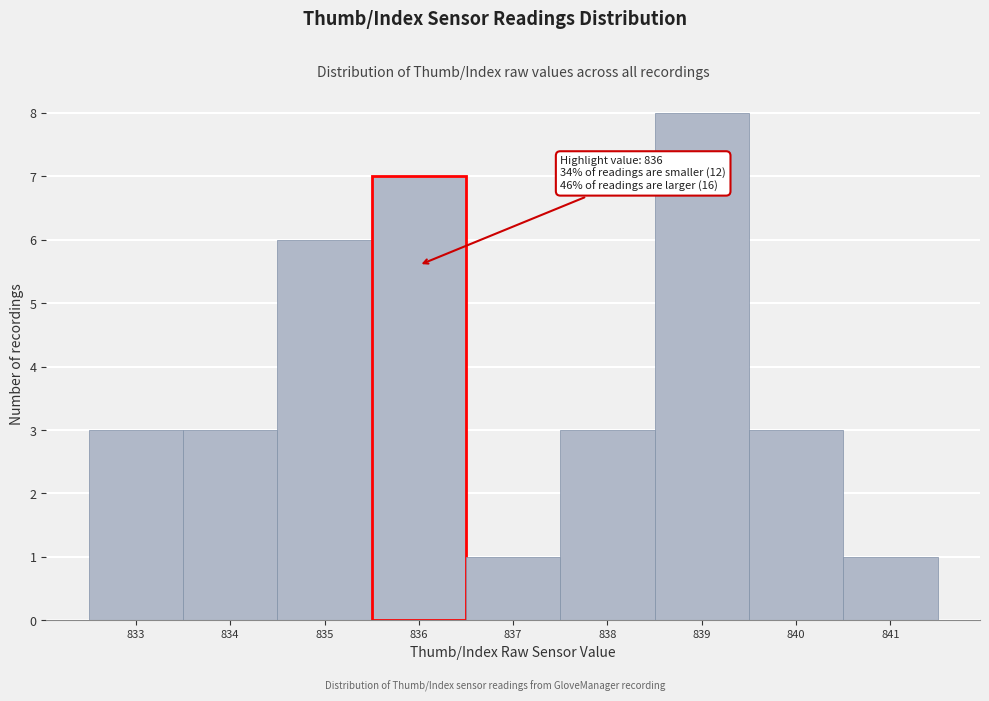

Over which range of the x-axis is the bar tallest?

838.5 to 839.5